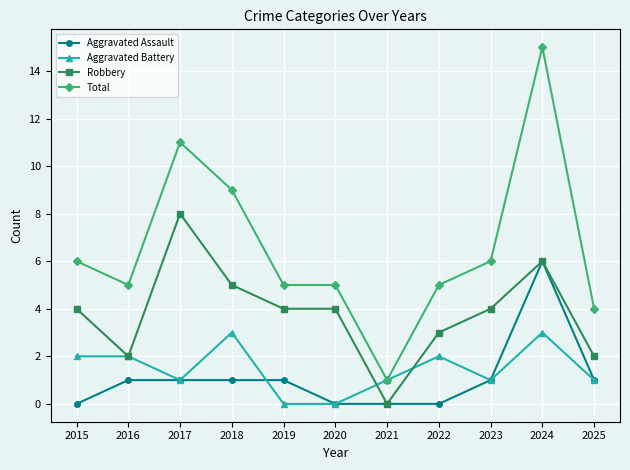

What is the approximate value of Total at 2023?

6